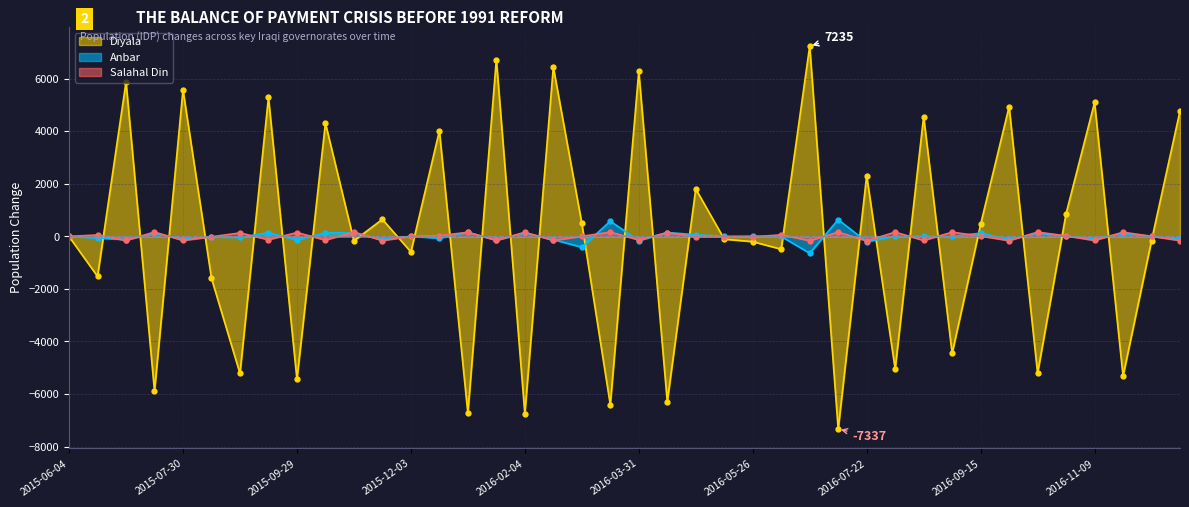

Is the value of Salahal Din at 2016-01-07 greater than the value of Anbar at 2015-09-29?

Yes